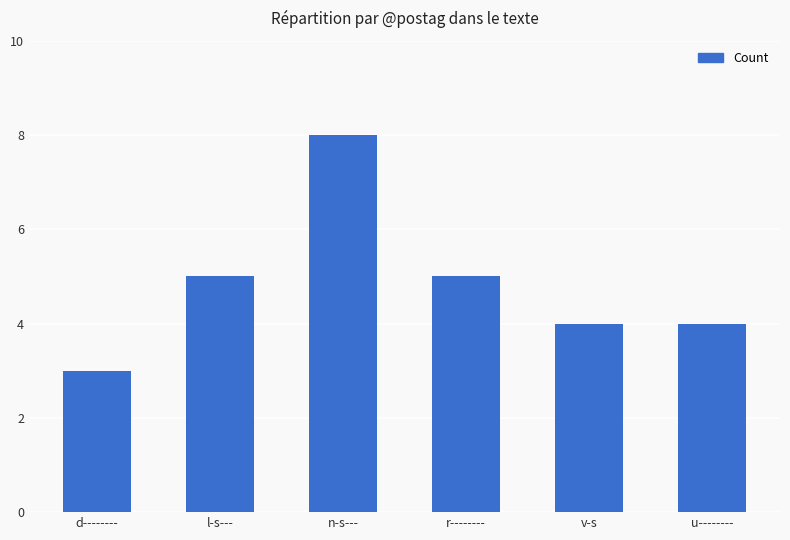

Reading left to right, extract all data points from this chart.

3	5	8	5	4	4